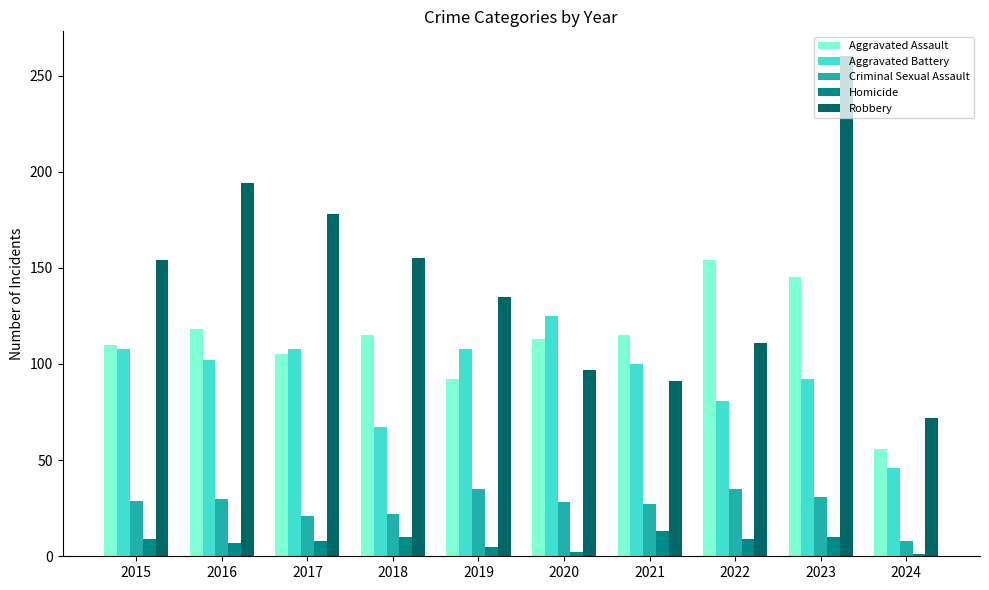

What is the difference between the Aggravated Assault values at 2021 and 2024?

59